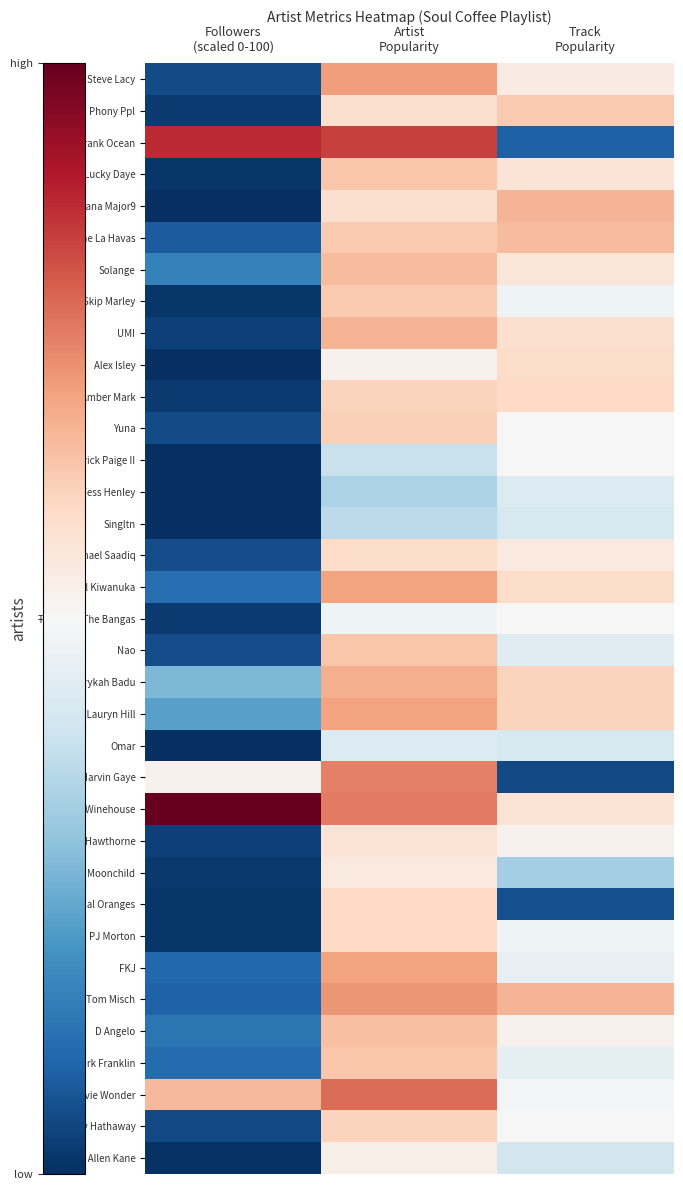

Which series has the largest range (max minus min)?

Frank Ocean